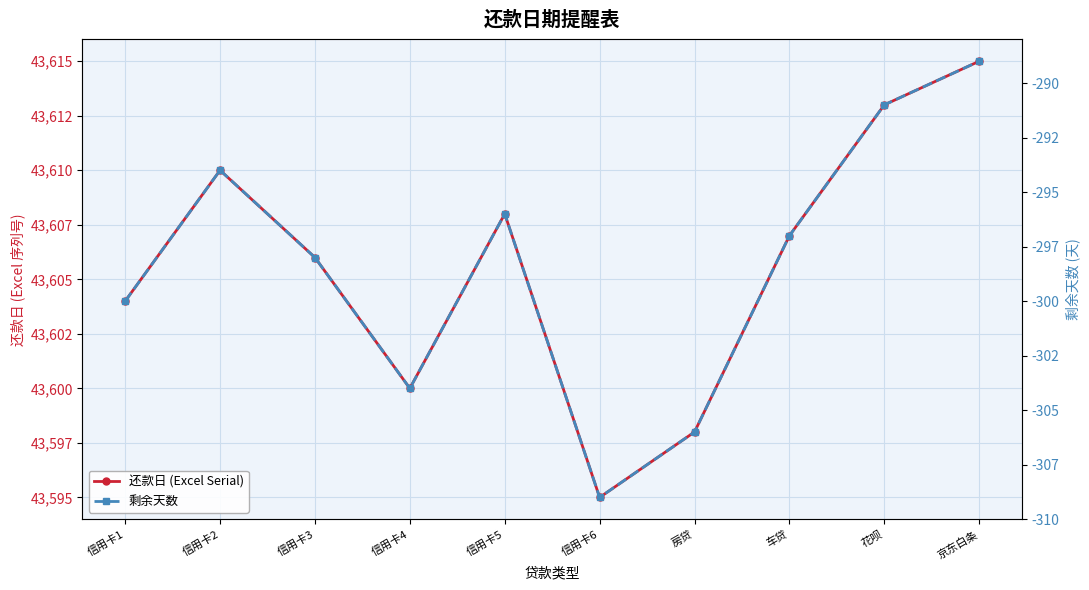

Between 信用卡5 and 京东白条, which is larger?

京东白条